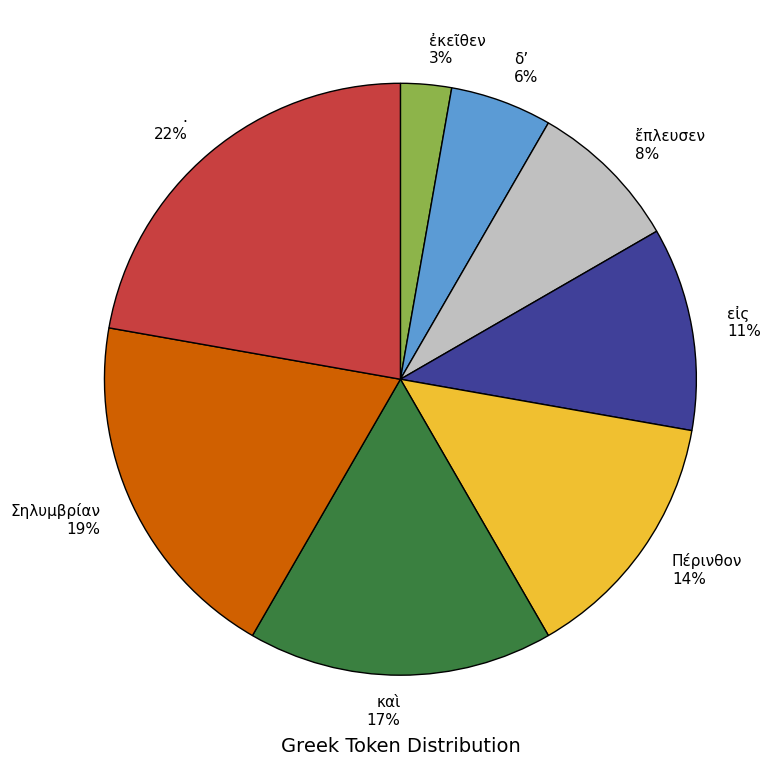

Count the number of slices in the pie.

8